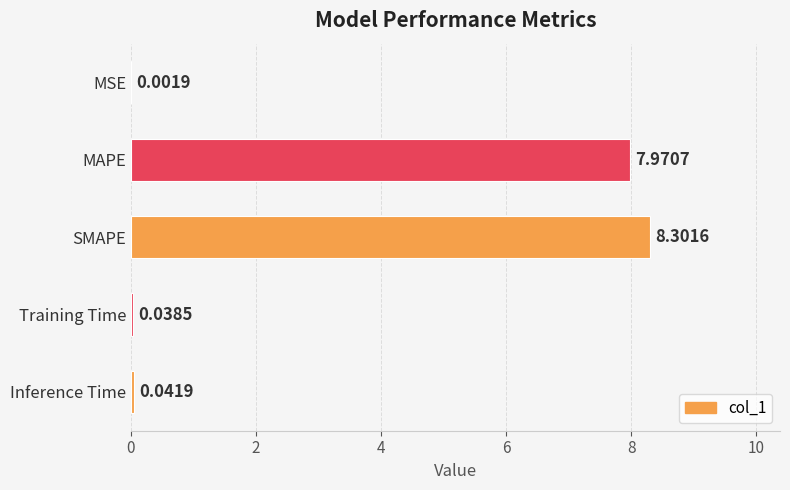

What is the sum of all values?

16.4